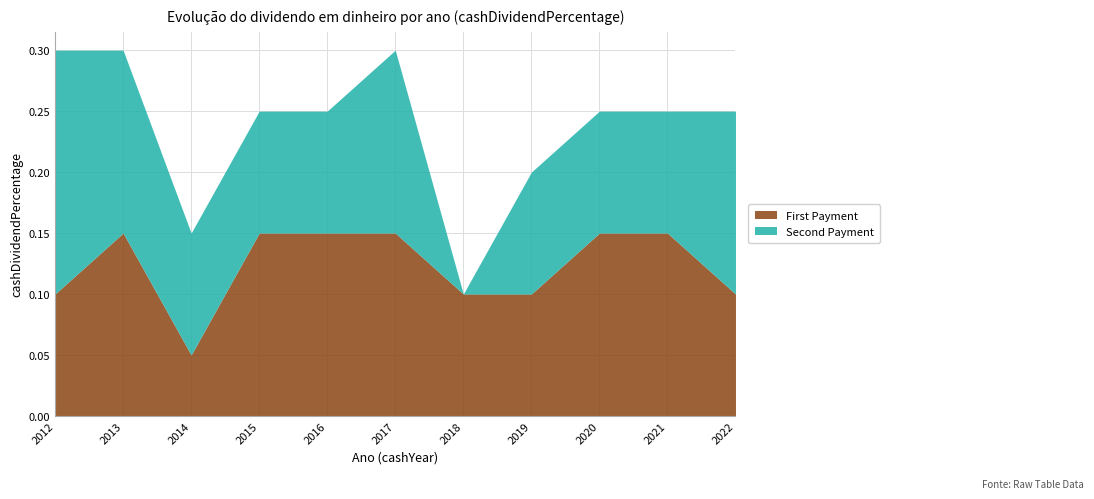

The First Payment series shows 0.1 at 2018. True or false?

True